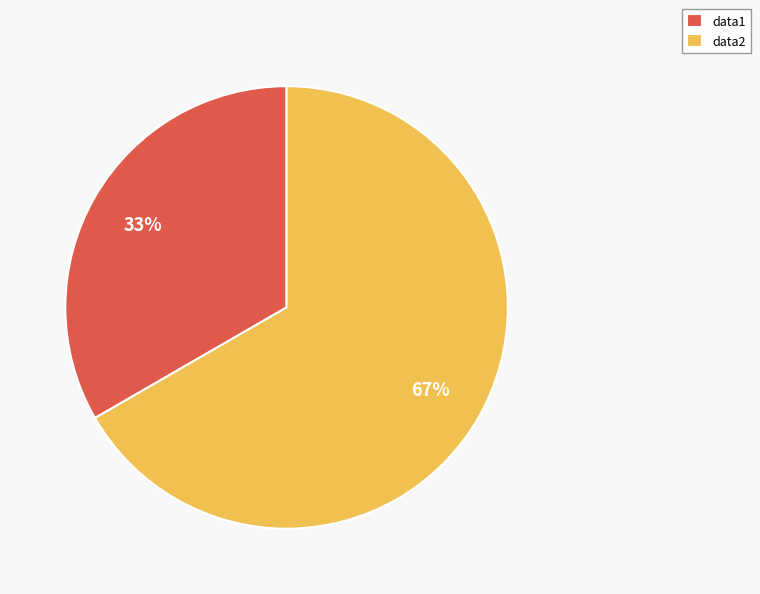

Which category has the smallest portion of the pie?

data1